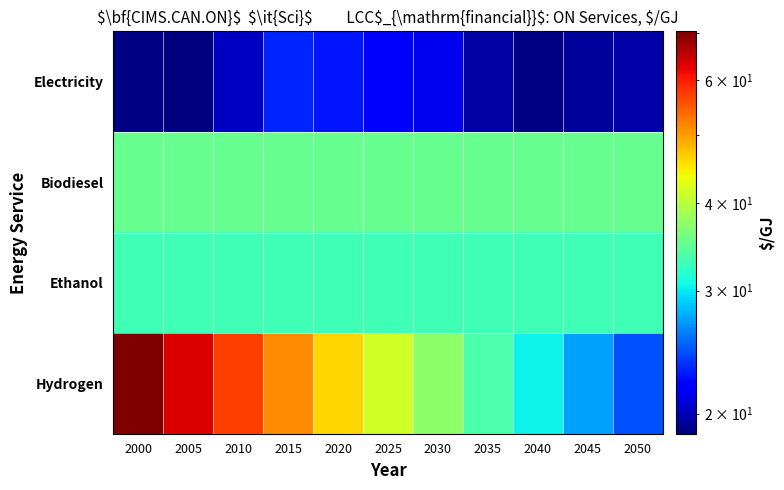

At how many categories does at least one series exceed 20?

11